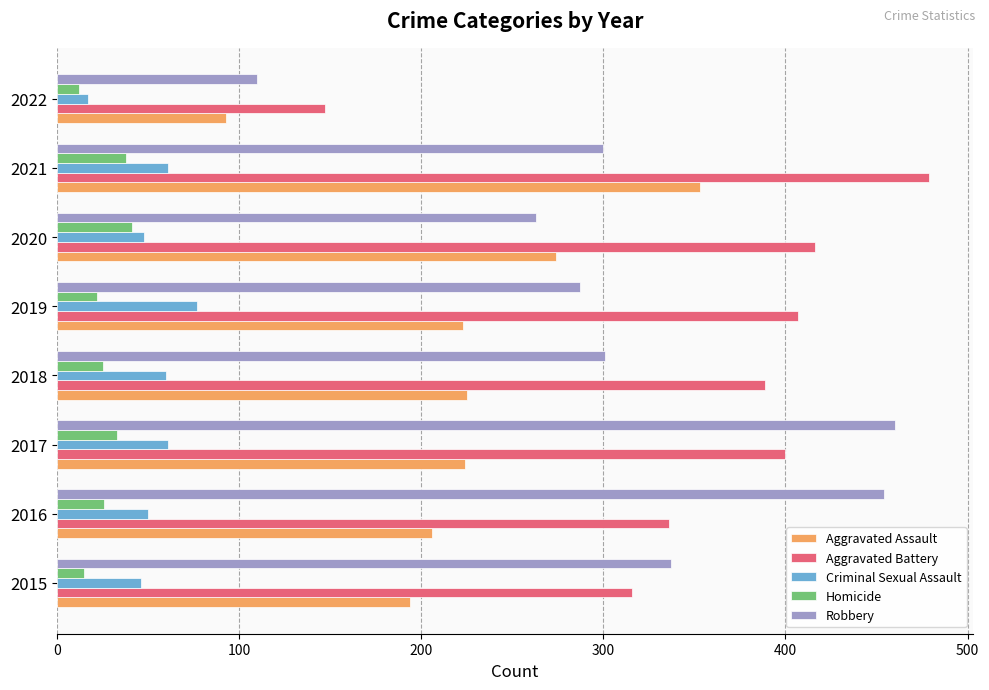

List the labels in order of Aggravated Battery value, smallest first.

2022, 2015, 2016, 2018, 2017, 2019, 2020, 2021